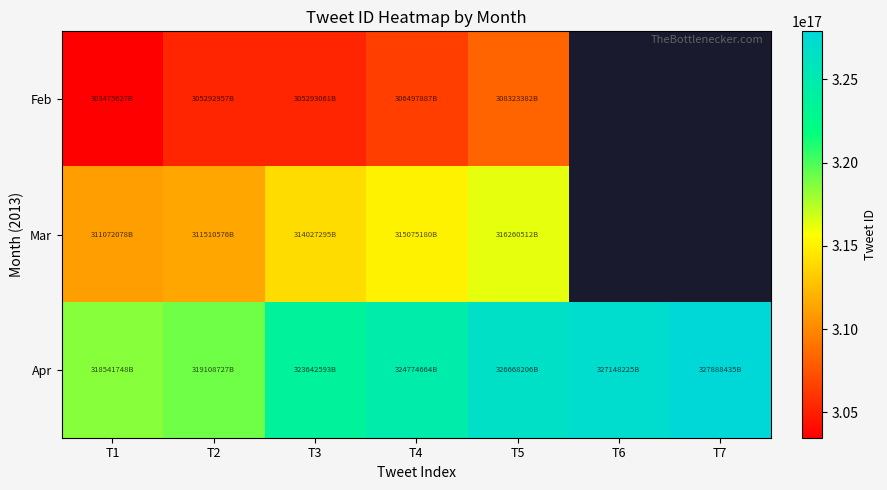

How many series are shown in this chart?

3